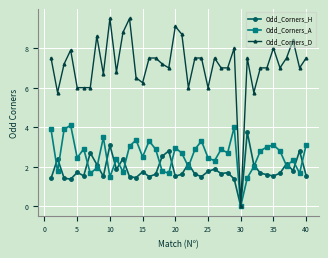

What is the highest value of the Odd_Corners_A series?

4.1